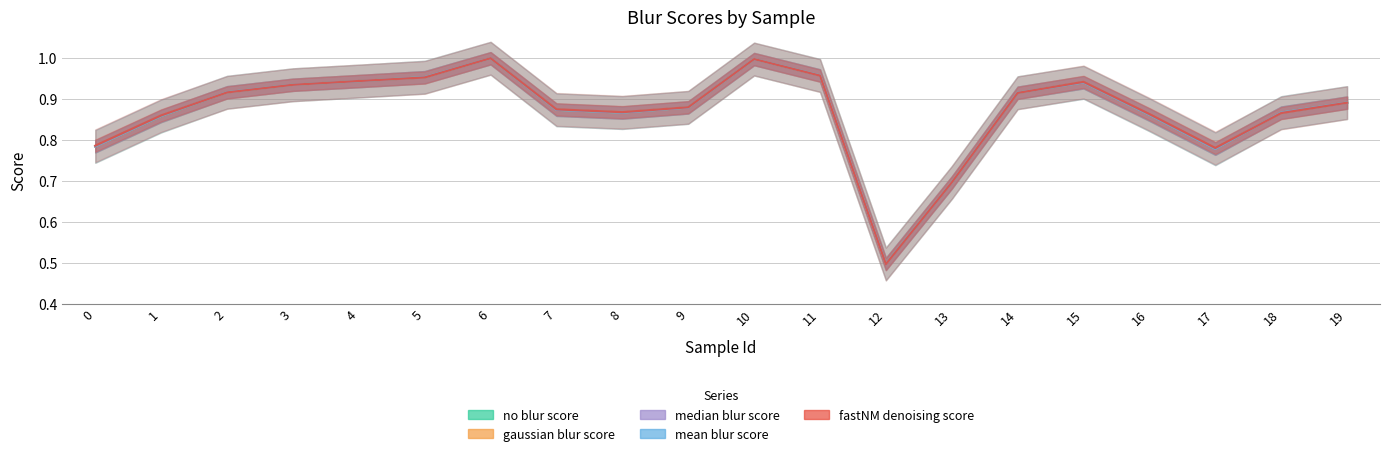

What is the value of the mean blur score point at the 14th from the left?

0.7